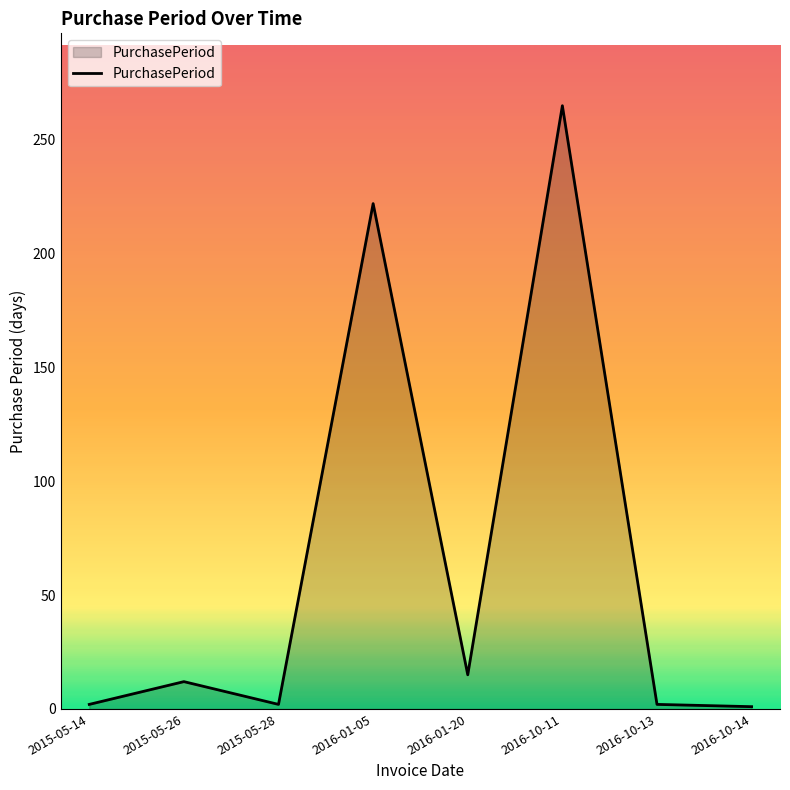

What is the greatest value displayed?

265